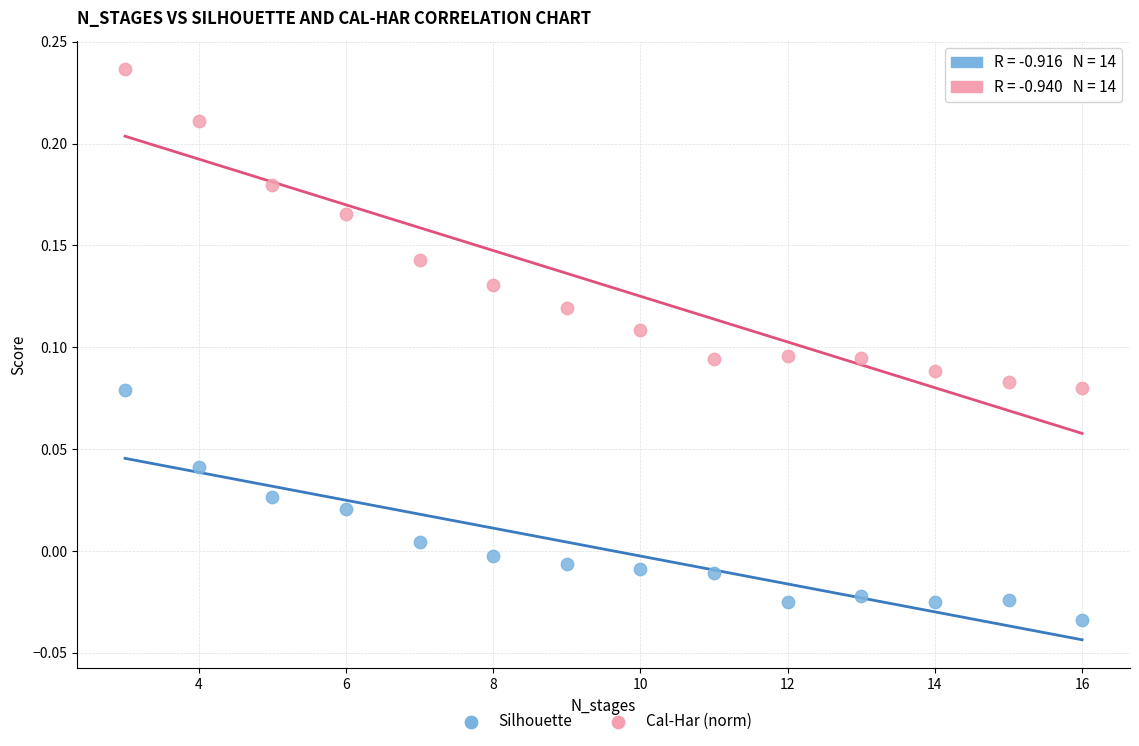

Across all data points, what is the range of X values (max minus min)?

13.0